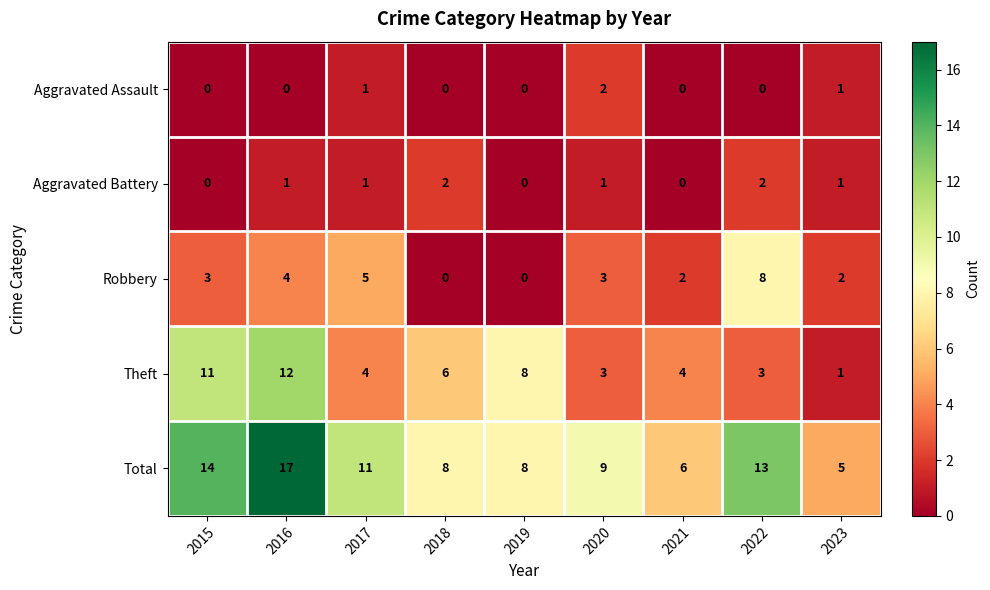

Between 2015 and 2020, which series saw the biggest shift?

Theft